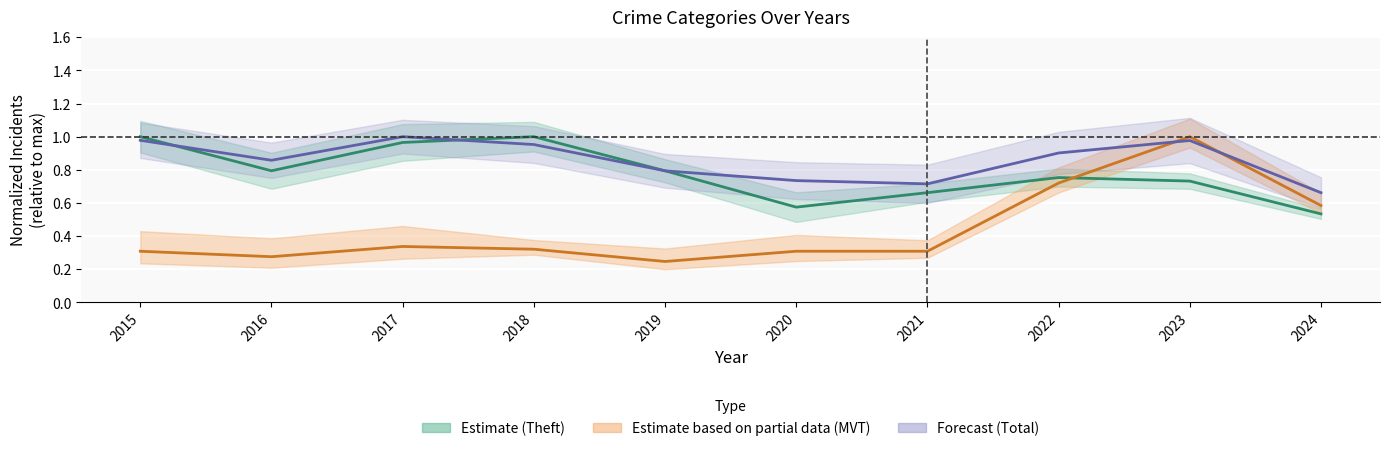

In Theft (Estimate), how many points are higher than both neighbors (excluding endpoints)?

2